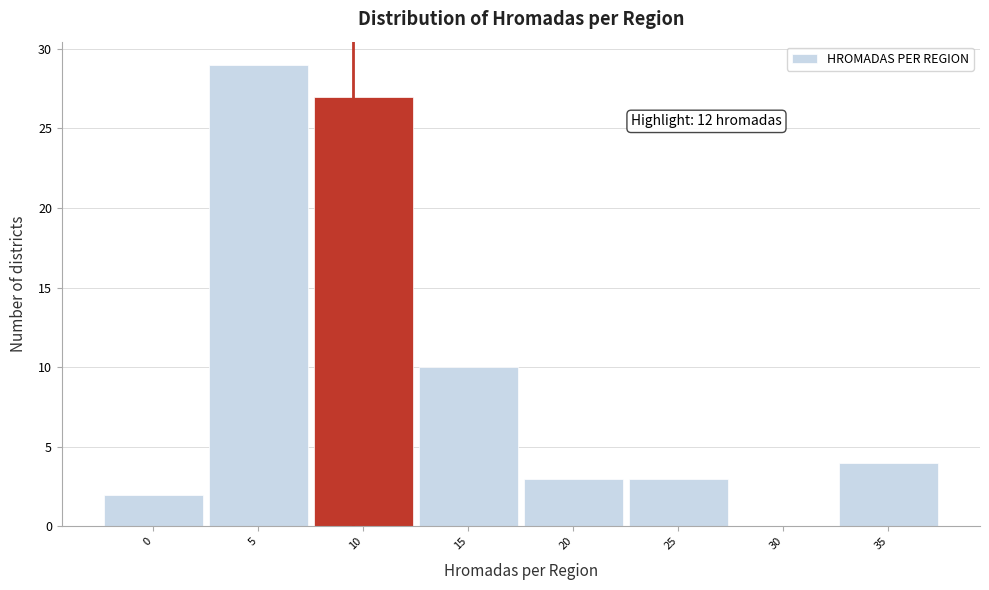

Reading left to right, extract all data points from this chart.

0=2	5=29	10=27	15=10	20=3	25=3	30=0	35=4